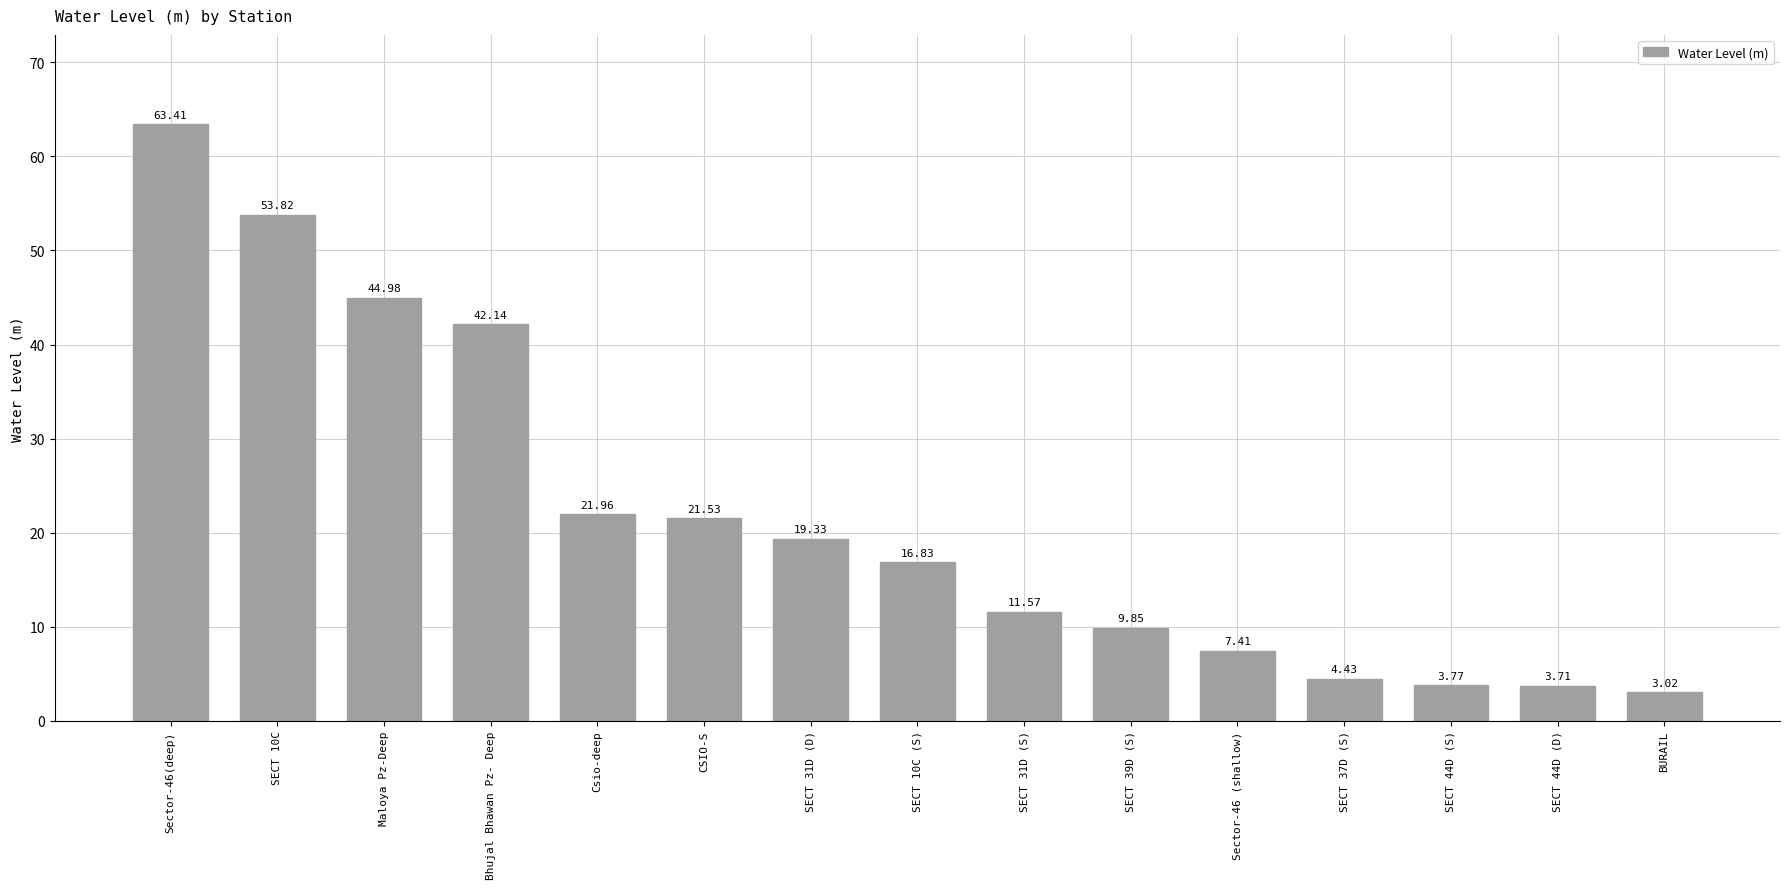

How many bars are there in total?

15